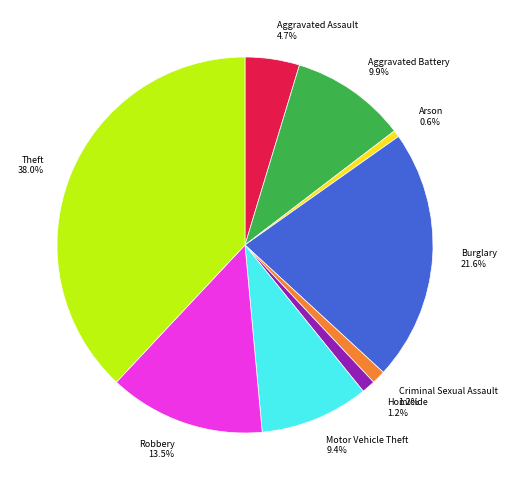

Does Theft represent more than half of the total?

No